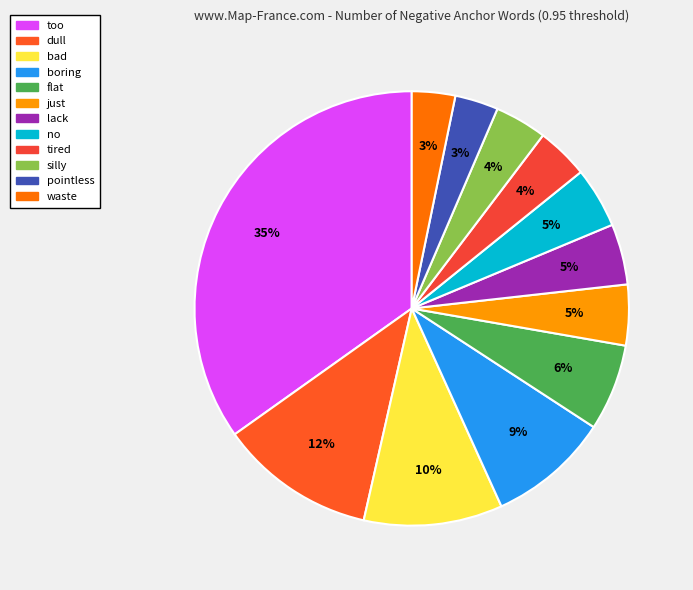

Which category has the biggest portion of the pie?

too